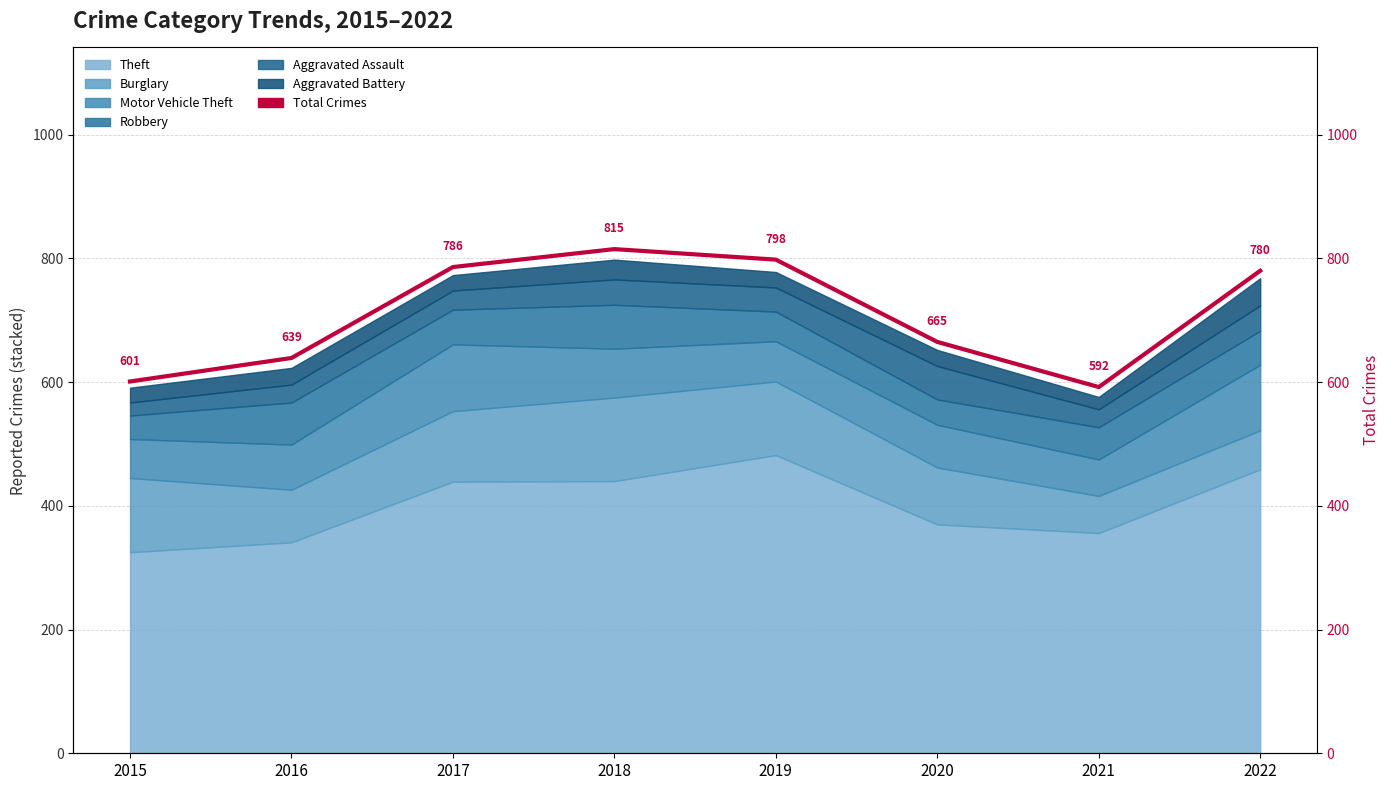

What is the maximum value shown in the chart?

815